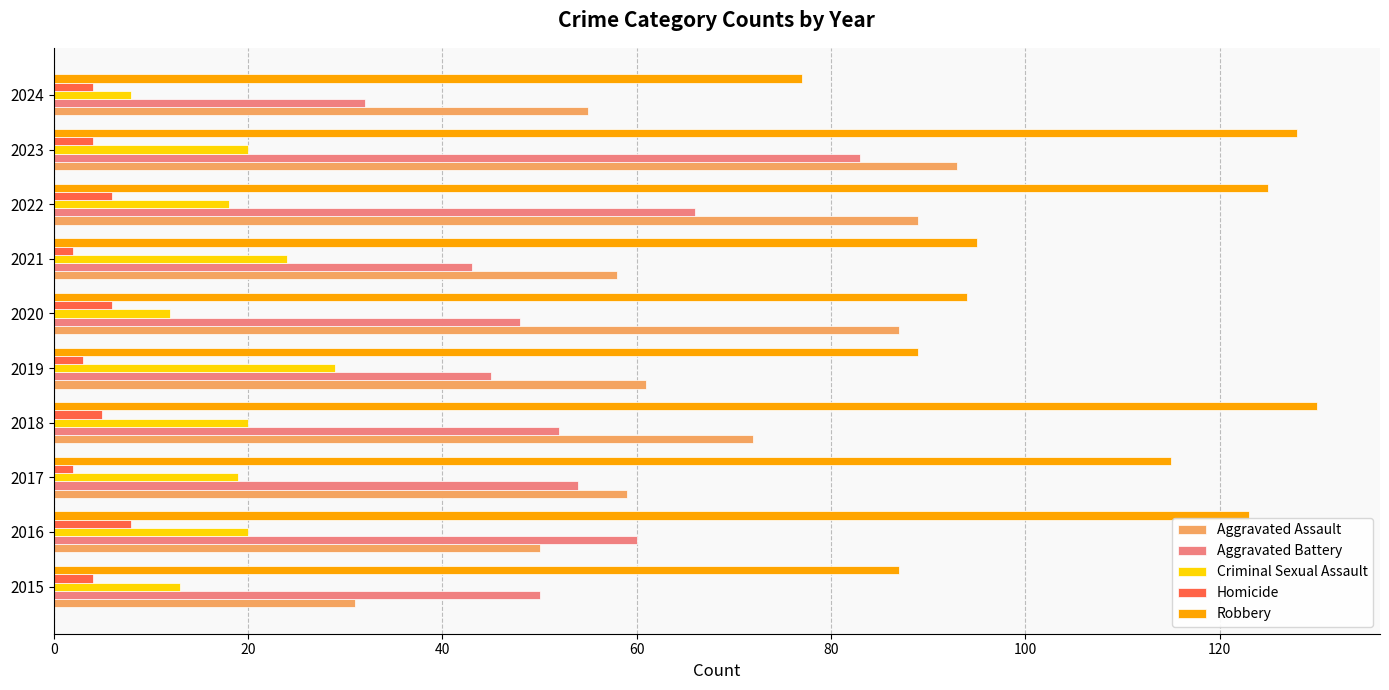

Is the value of Aggravated Battery at 2016 greater than the value of Criminal Sexual Assault at 2017?

Yes